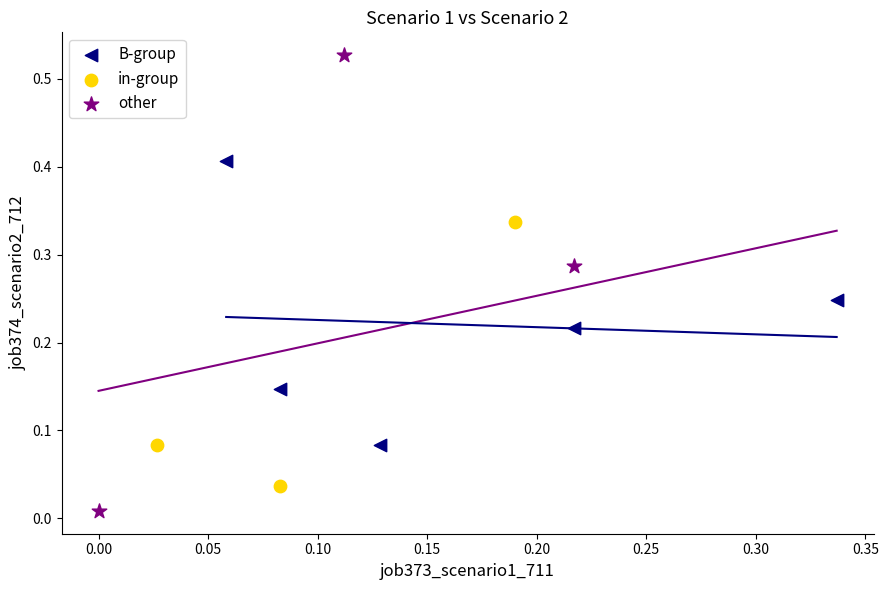

Which series contains the highest Y value?

other